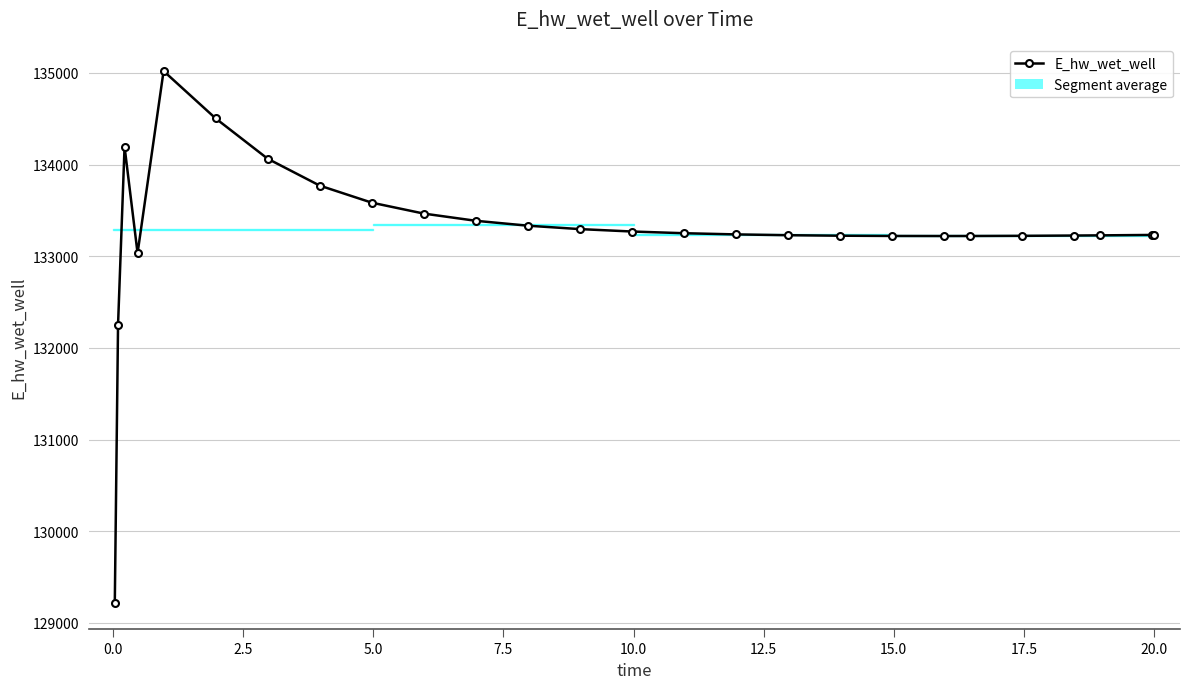

What is the greatest value displayed?

135020.5